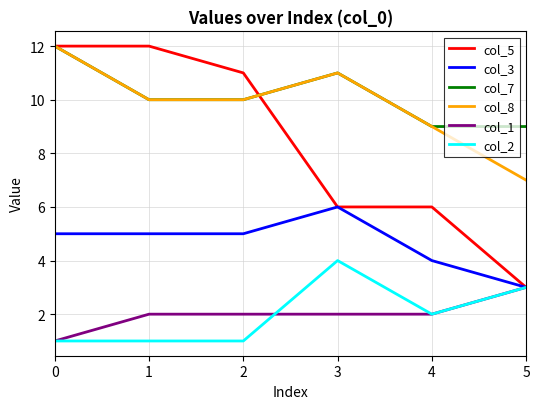

At which label does col_8 reach its minimum?

5